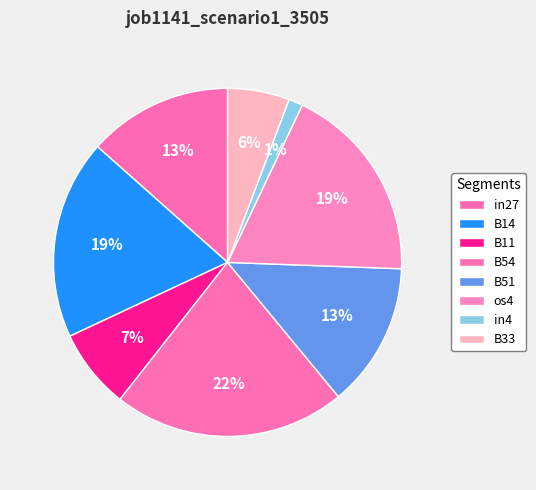

Count the number of slices in the pie.

8